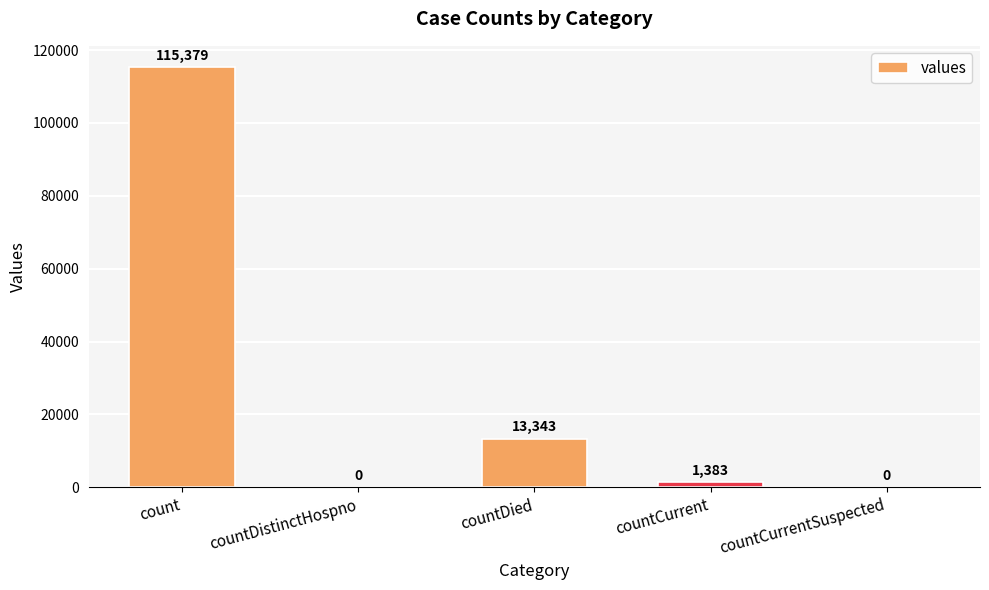

How many distinct data groups are displayed?

1